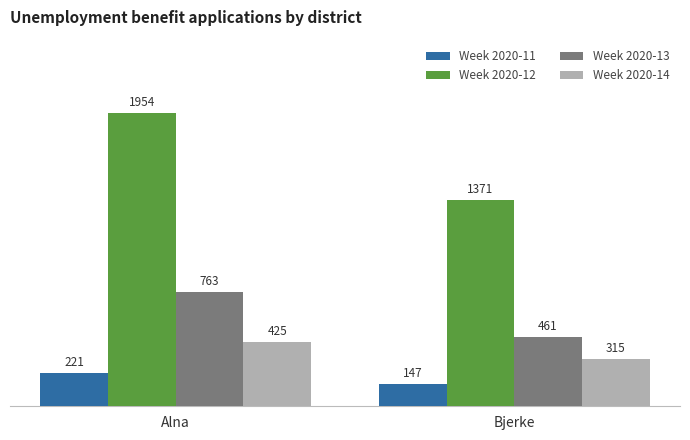

Which series changed the most between Alna and Bjerke?

Week 2020-12